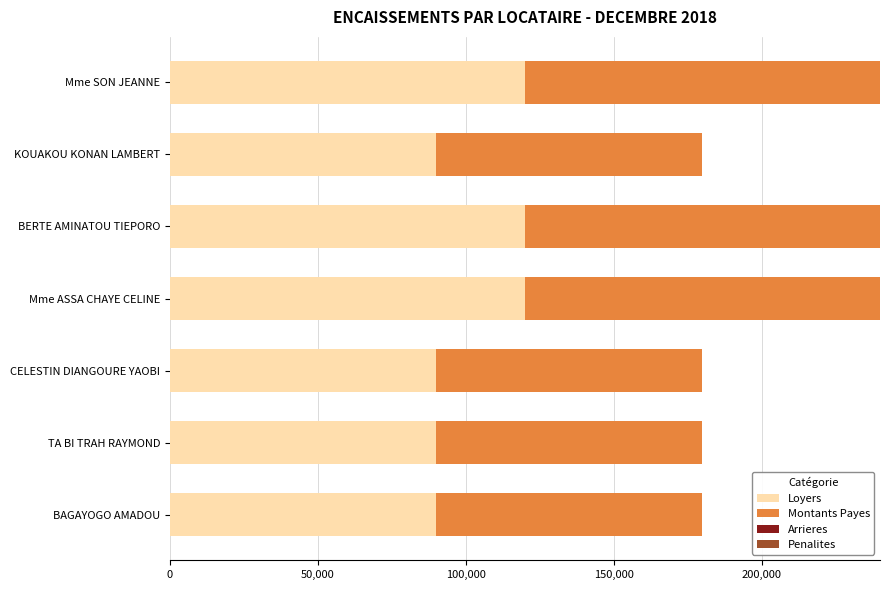

What is the maximum value for Loyers?

120000